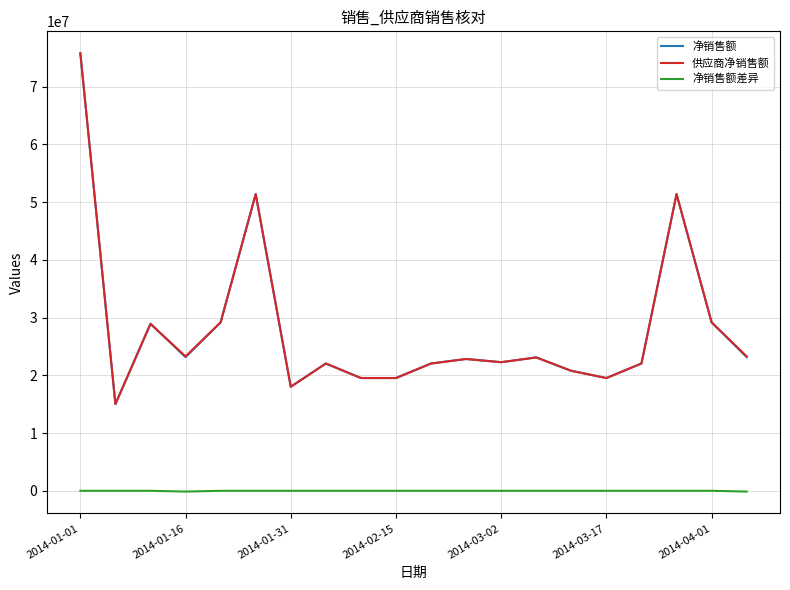

What is the greatest value displayed?

75784253.5